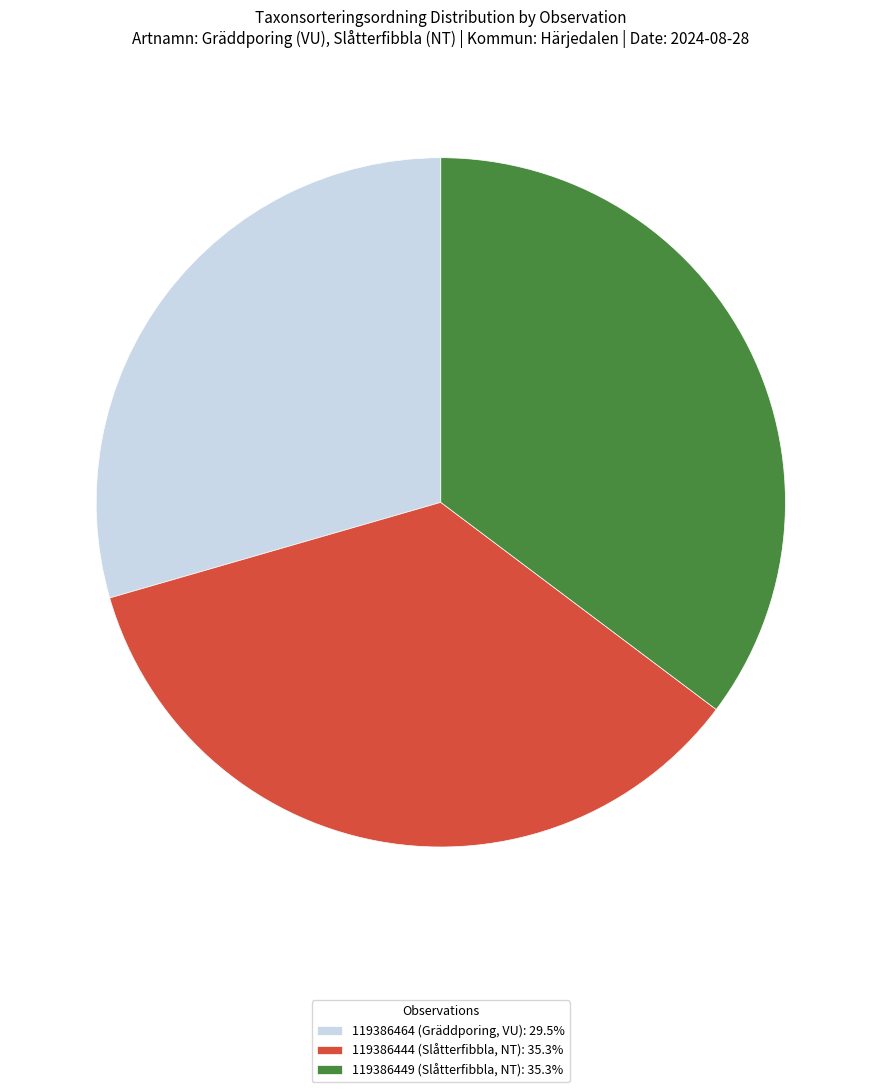

What is the ratio of the value at 119386449 (Slåtterfibbla, NT): 35.3% to the value at 119386464 (Gräddporing, VU): 29.5%?

1.2